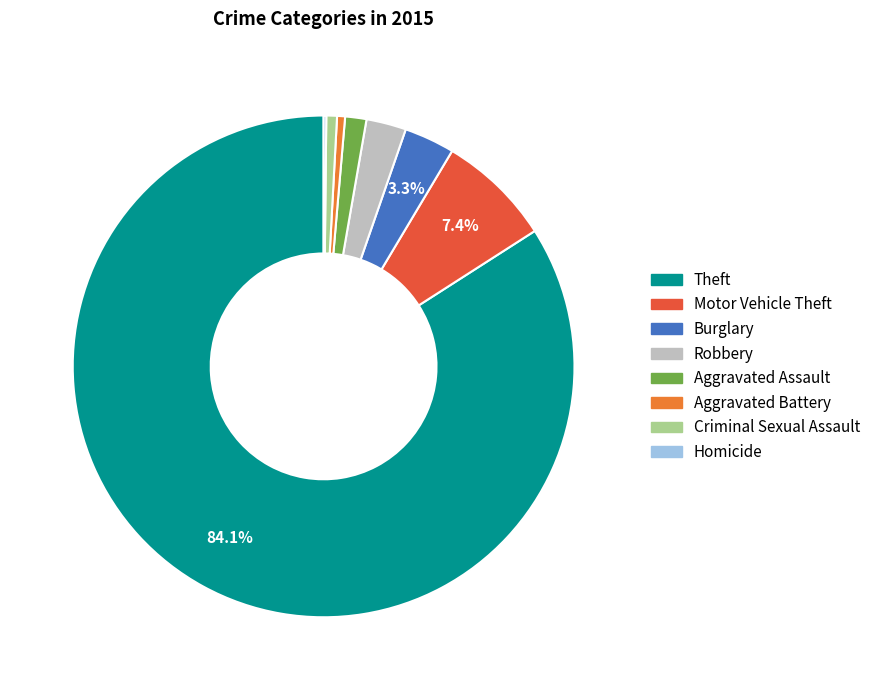

What is the largest slice in the pie chart?

Theft